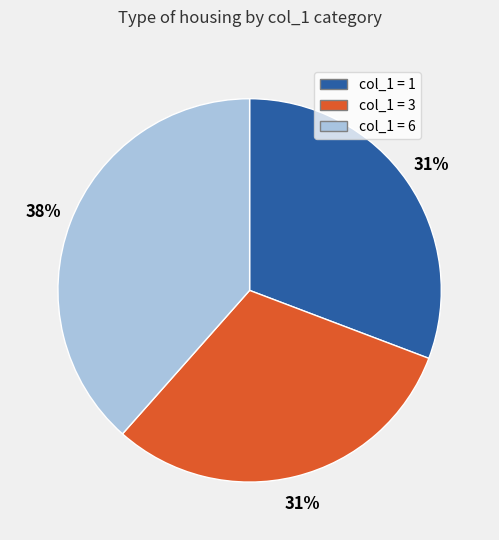

Is there any slice that represents more than half of the pie?

No